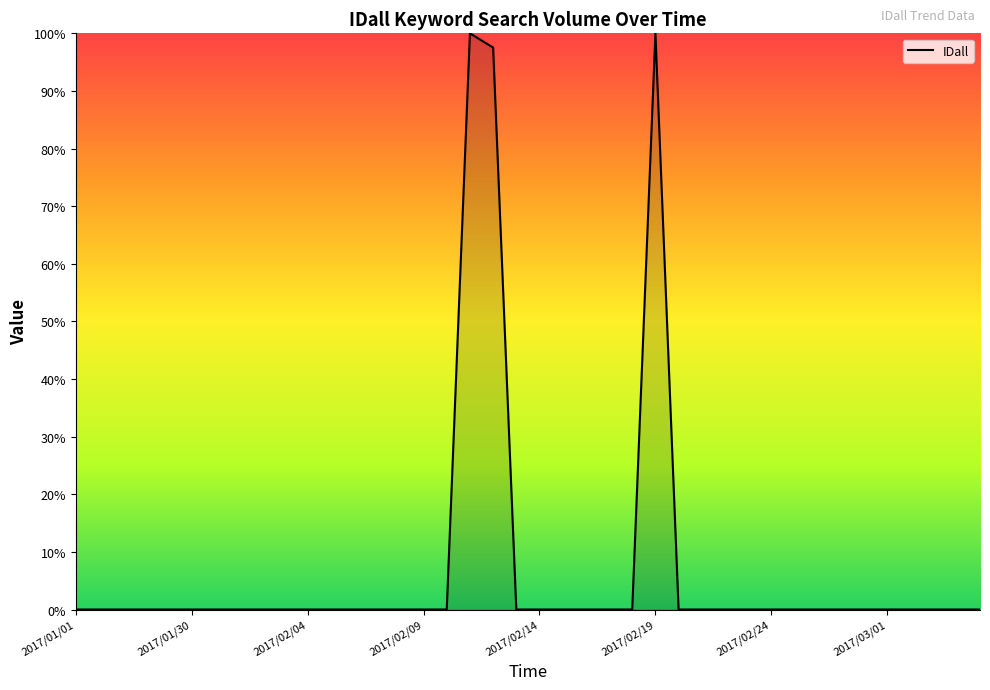

What is the difference between the maximum and minimum values?

100.0